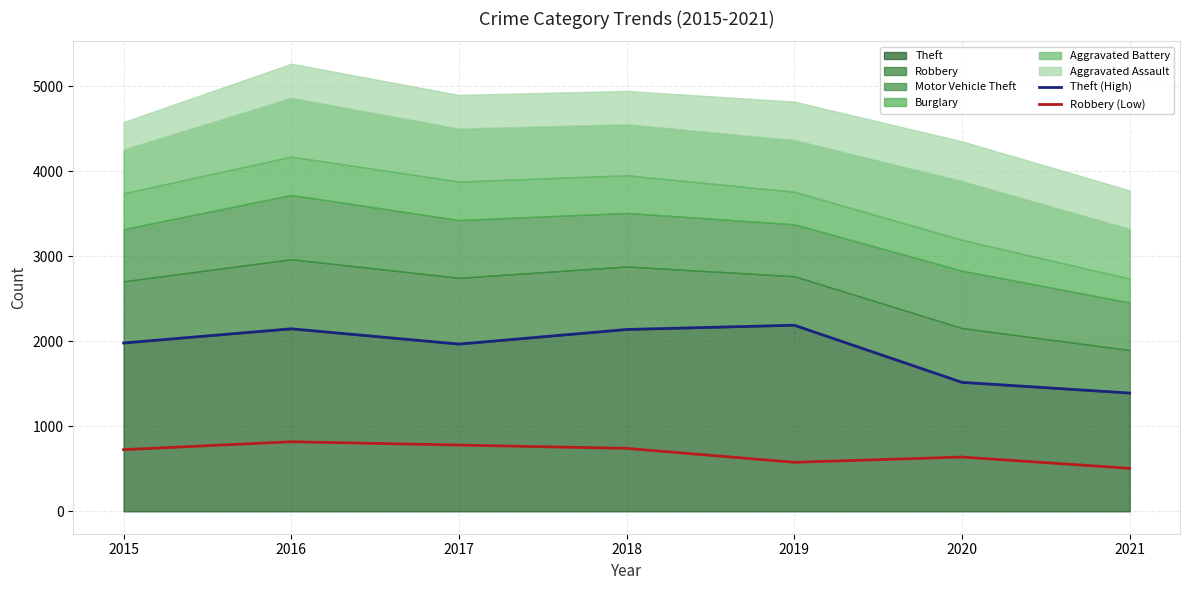

Where is the first local minimum for Theft (High)?

2017